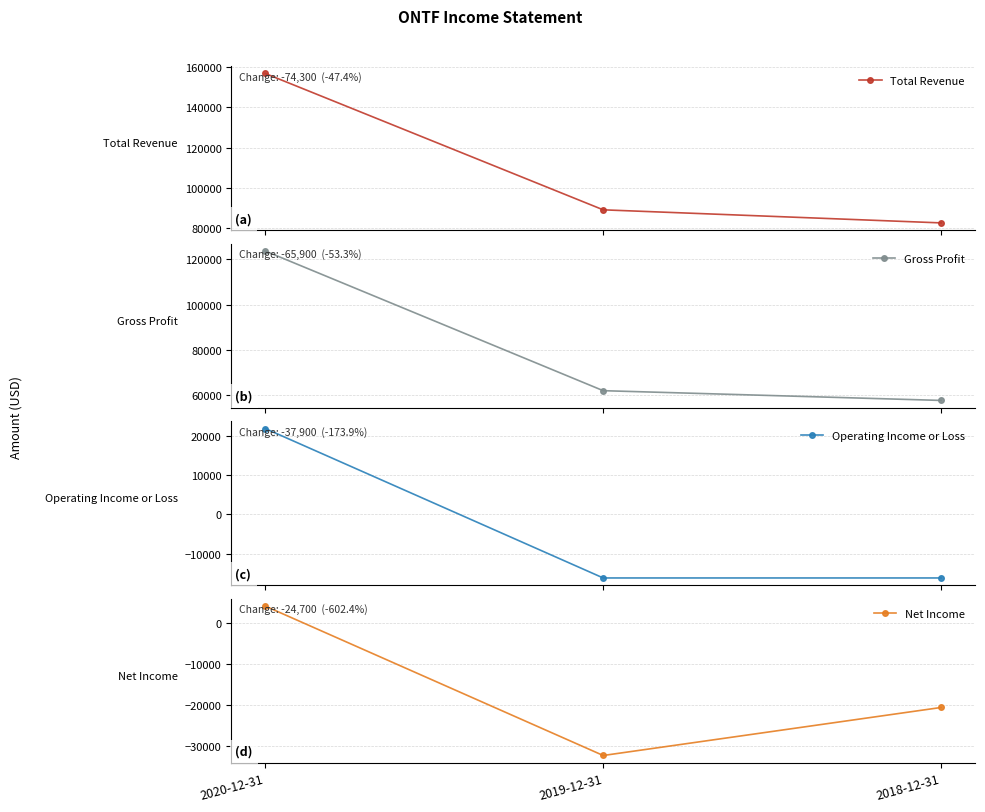

How many lines are shown in the chart?

4